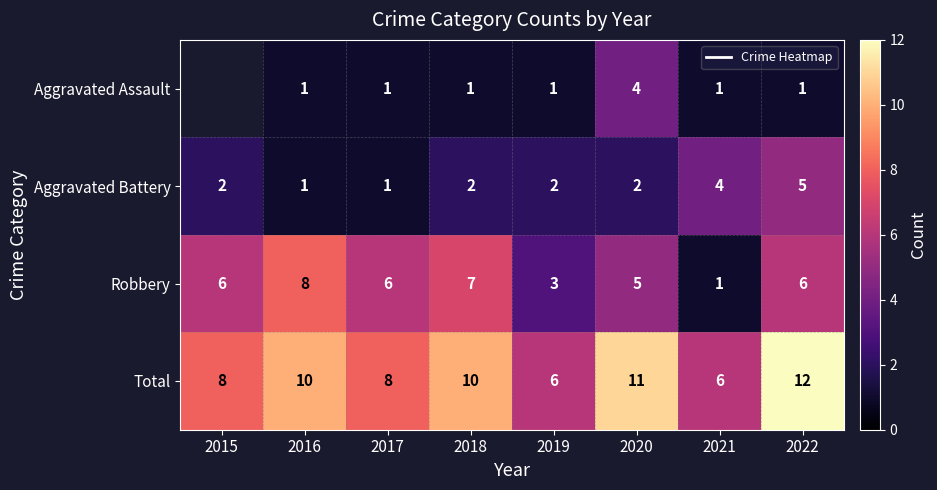

How many positive values does the Aggravated Assault series have?

7